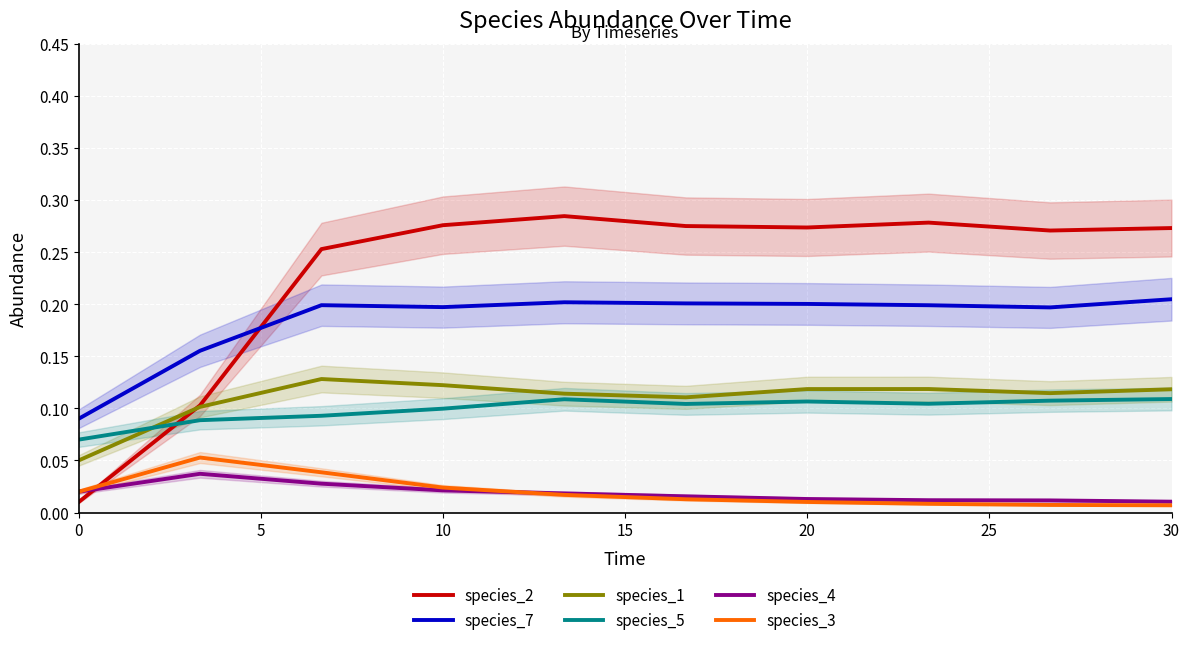

Which series has the widest spread of values?

species_2